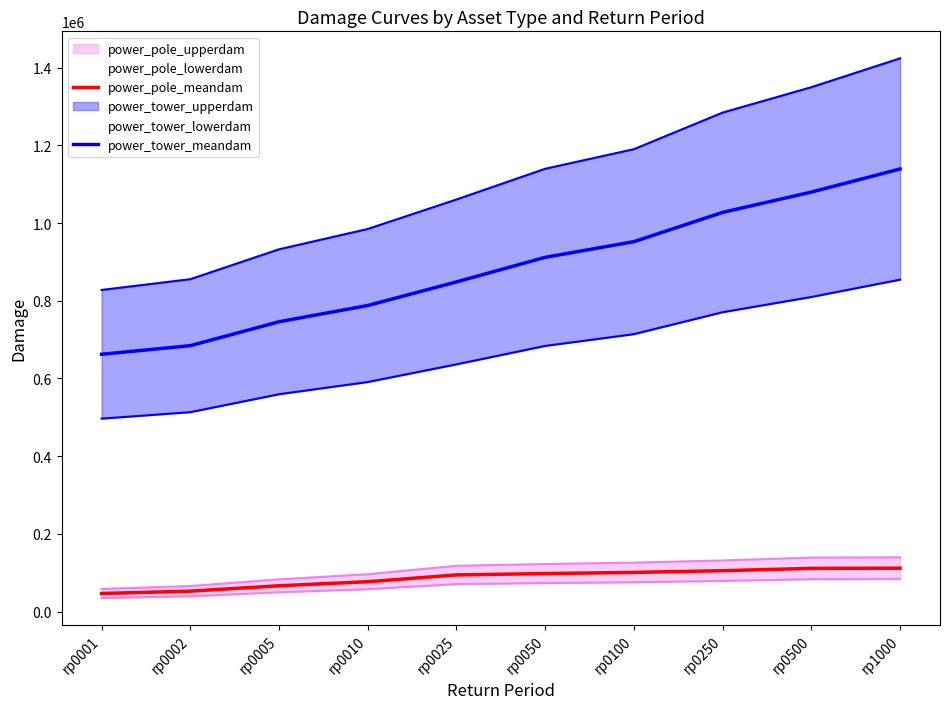

What is the difference between the maximum and minimum values in the power_pole_meandam series?

65064.9